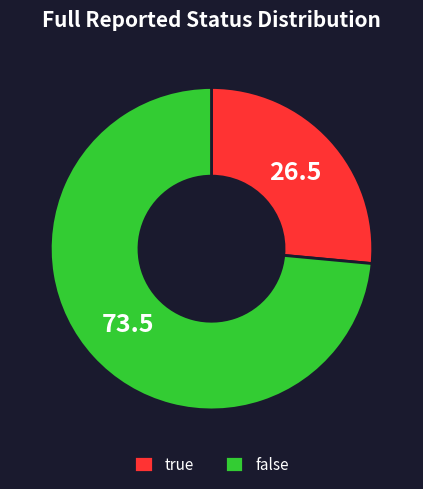

Which slice is the largest?

false